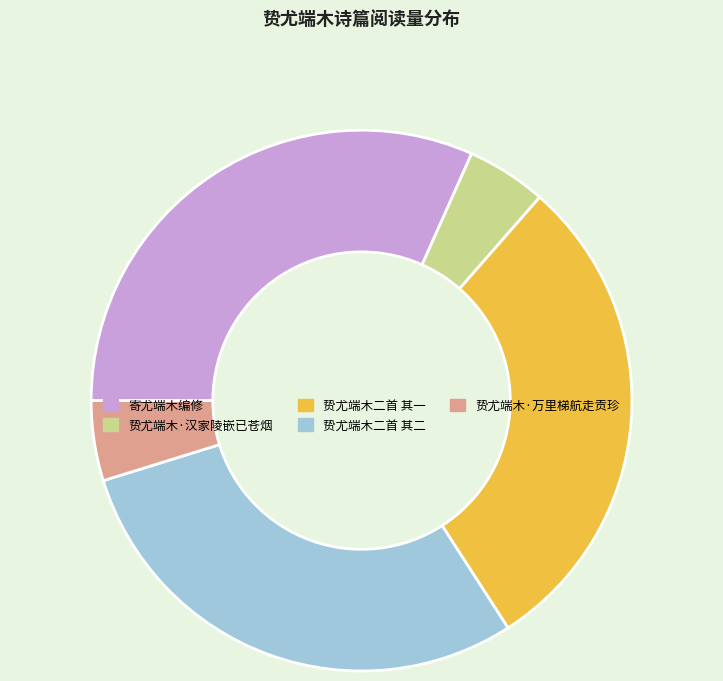

How many slices are in this pie chart?

5